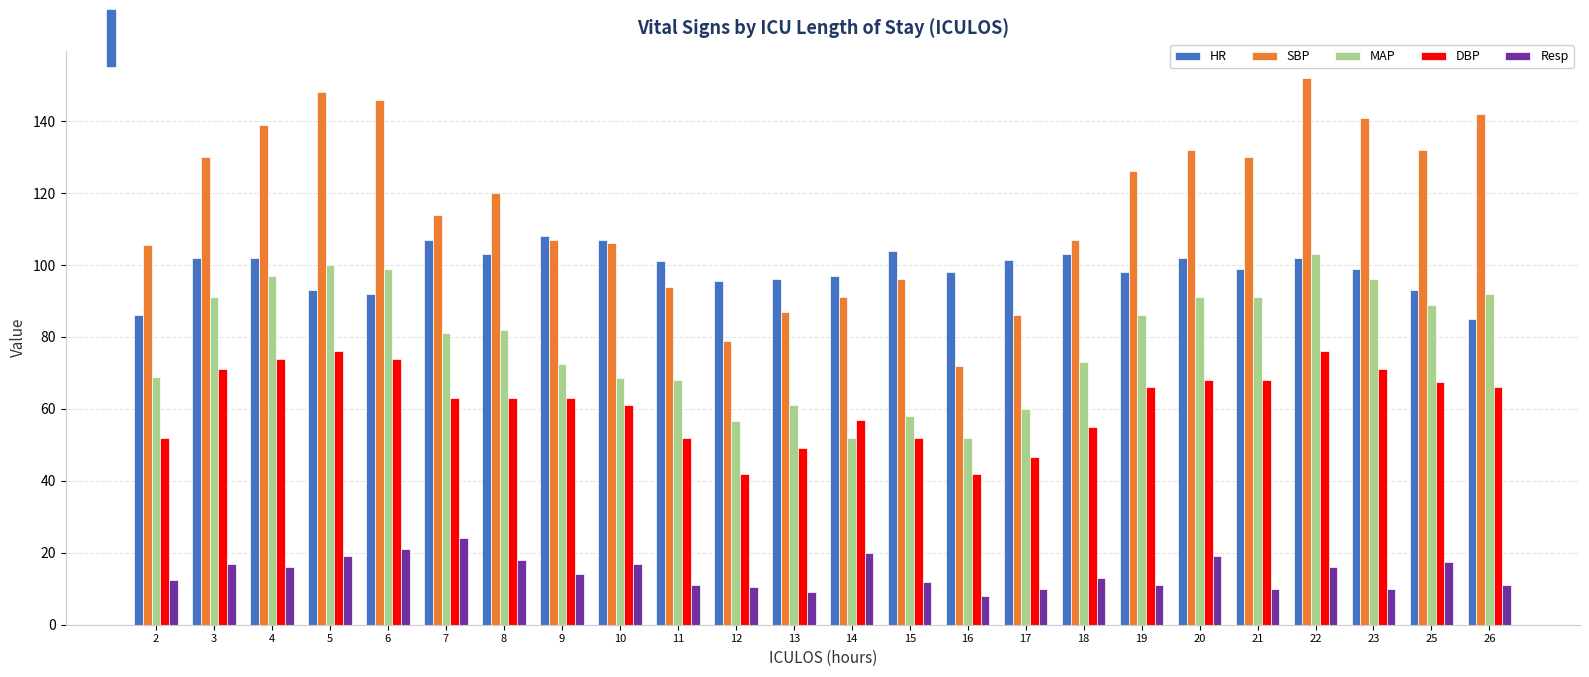

True or false: DBP has a value of 66.0 at 26.

True